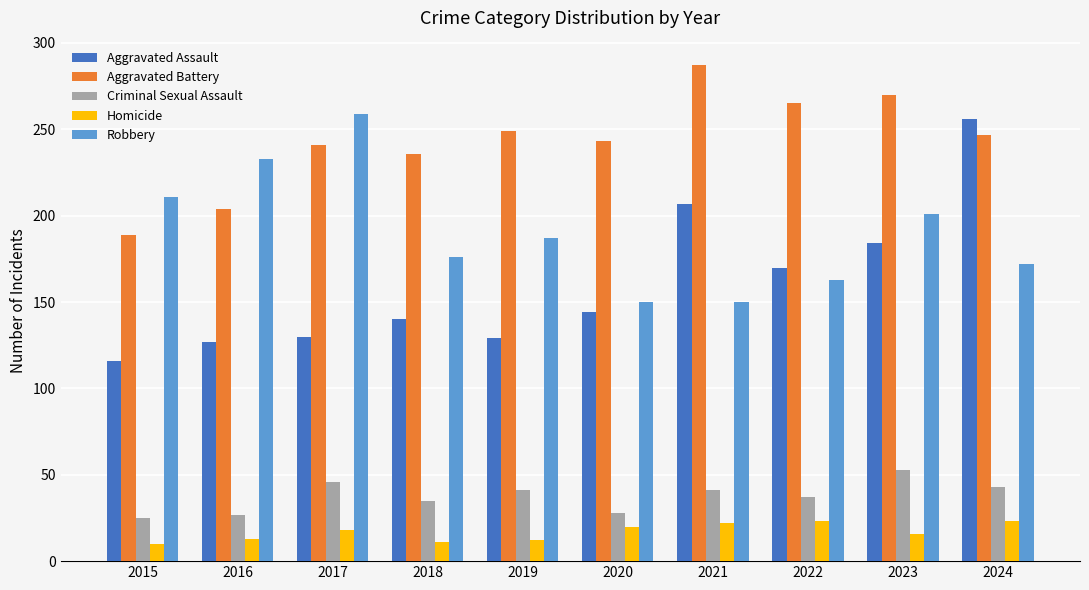

What is the spread (max minus min) of values at 2021?

265